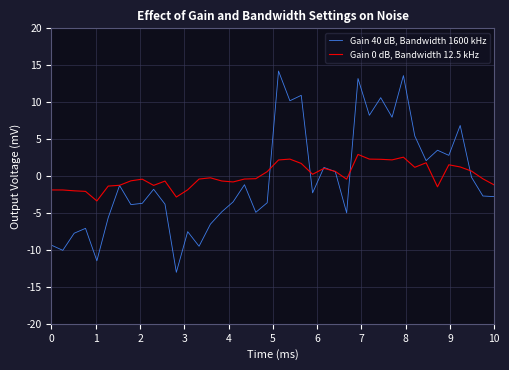

What is the maximum value shown in the chart?

14.2